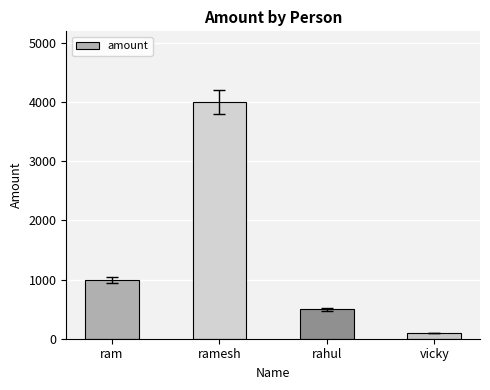

How many bars are there in total?

4